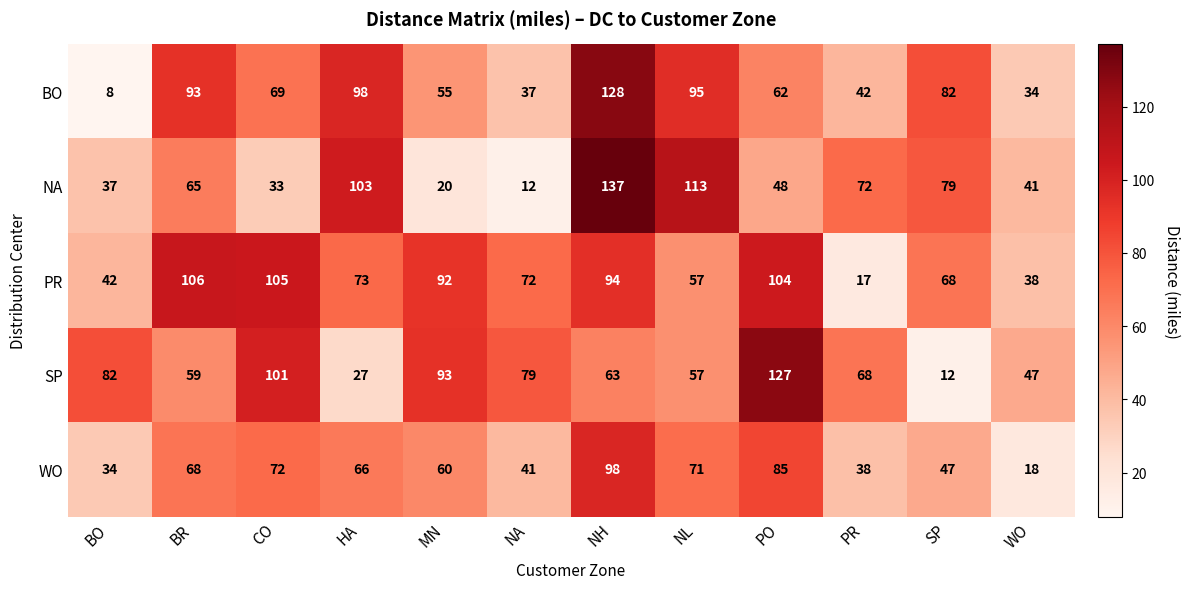

At which category is the sum across all series the highest?

NH